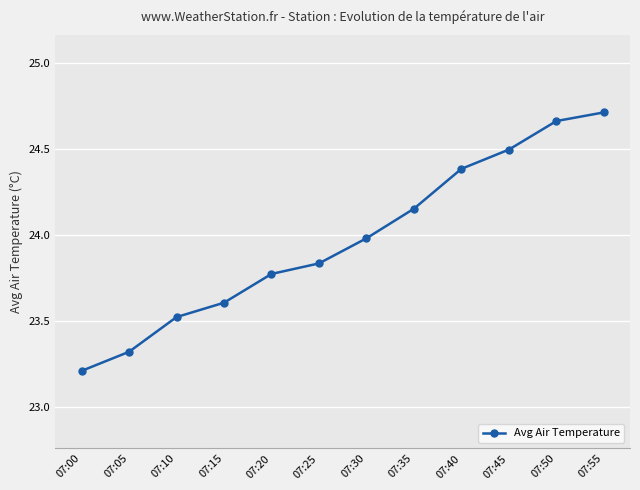

Is it true that the value at 07:35 is 15.0?

False